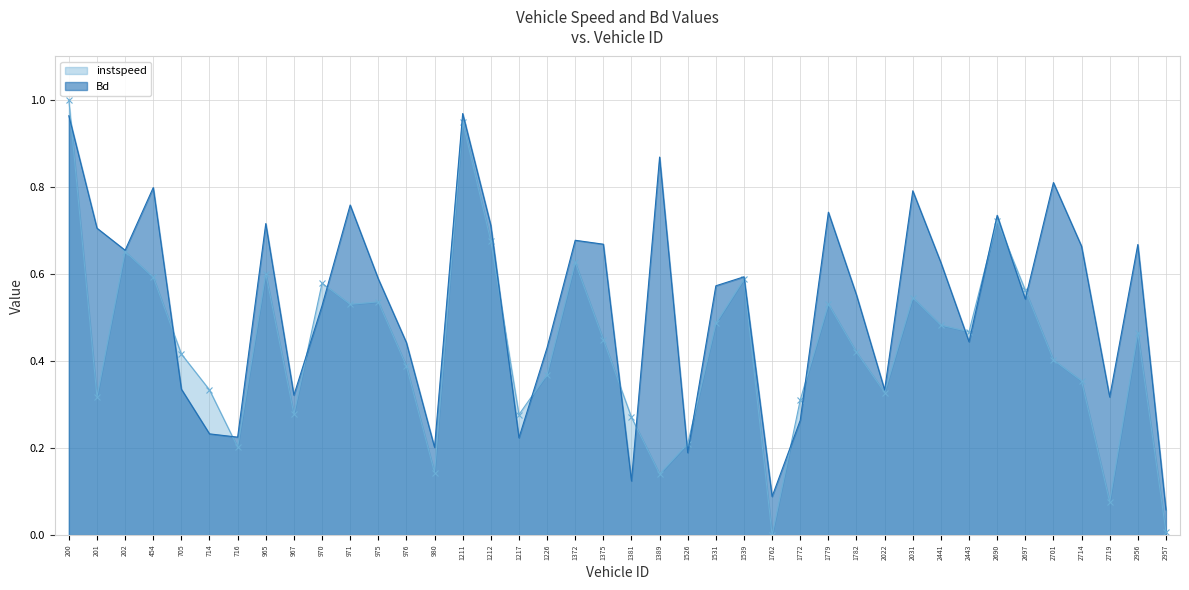

Reading right to left, what are all the values shown in this chart?

instspeed: 2957.0=0.0	2956.0=0.5	2719.0=0.1	2714.0=0.4	2701.0=0.4	2697.0=0.6	2690.0=0.7	2443.0=0.5	2441.0=0.5	2031.0=0.5	2022.0=0.3	1782.0=0.4	1779.0=0.5	1772.0=0.3	1762.0=0.0	1539.0=0.6	1531.0=0.5	1526.0=0.2	1389.0=0.1	1381.0=0.3	1375.0=0.4	1372.0=0.6	1226.0=0.4	1217.0=0.3	1212.0=0.7	1211.0=0.9	980.0=0.1	976.0=0.4	975.0=0.5	971.0=0.5	970.0=0.6	967.0=0.3	965.0=0.6	716.0=0.2	714.0=0.3	705.0=0.4	454.0=0.6	202.0=0.7	201.0=0.3	200.0=1.0
Bd: 2957.0=0.1	2956.0=0.7	2719.0=0.3	2714.0=0.7	2701.0=0.8	2697.0=0.5	2690.0=0.7	2443.0=0.4	2441.0=0.6	2031.0=0.8	2022.0=0.3	1782.0=0.6	1779.0=0.7	1772.0=0.3	1762.0=0.1	1539.0=0.6	1531.0=0.6	1526.0=0.2	1389.0=0.9	1381.0=0.1	1375.0=0.7	1372.0=0.7	1226.0=0.4	1217.0=0.2	1212.0=0.7	1211.0=1.0	980.0=0.2	976.0=0.4	975.0=0.6	971.0=0.8	970.0=0.5	967.0=0.3	965.0=0.7	716.0=0.2	714.0=0.2	705.0=0.3	454.0=0.8	202.0=0.7	201.0=0.7	200.0=1.0